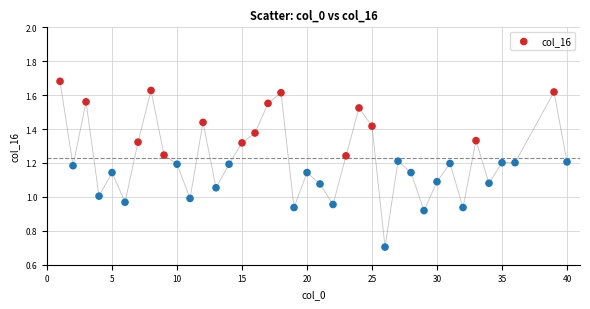

What is the range of X values (max minus min)?

39.0